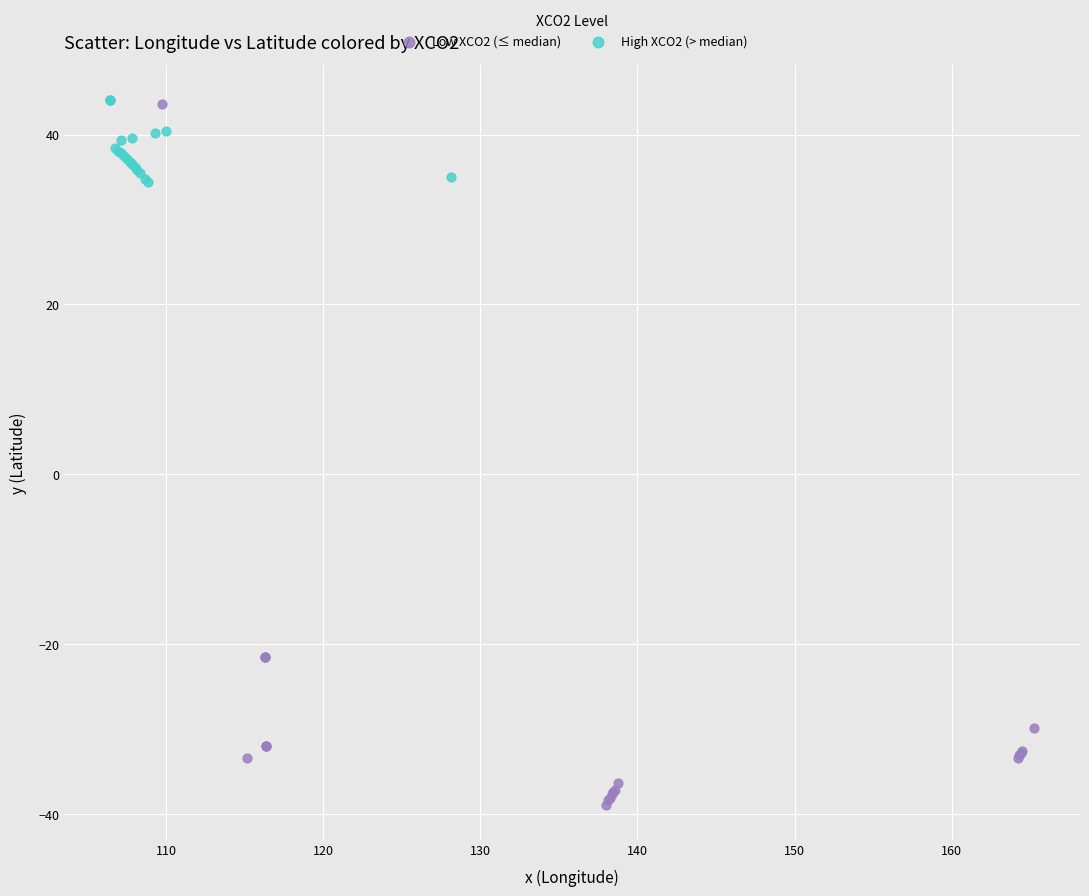

What are all the series names shown in the legend?

Low XCO2 (≤ median), High XCO2 (> median)